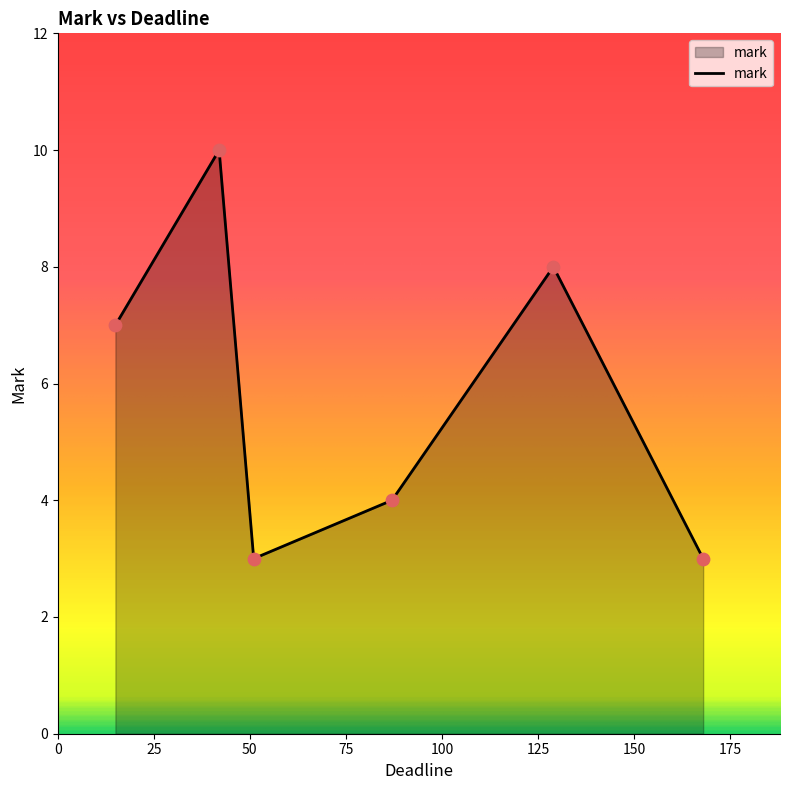

True or false: the data has more than 1 interior local peaks.

True